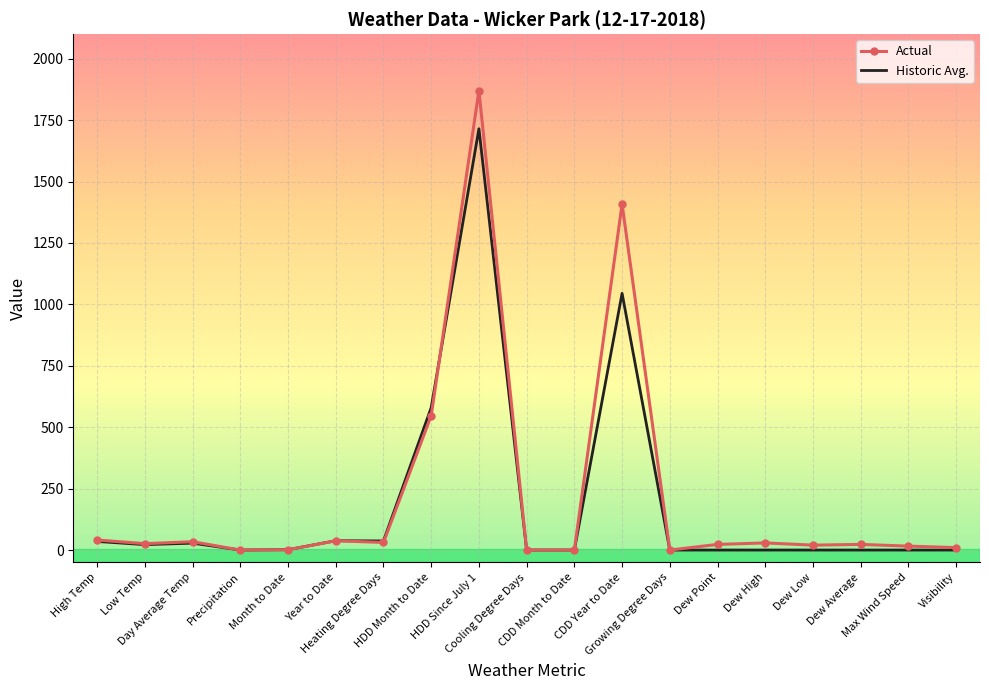

What is the difference between the Historic Avg. values at CDD Year to Date and Dew Average?

1045.0